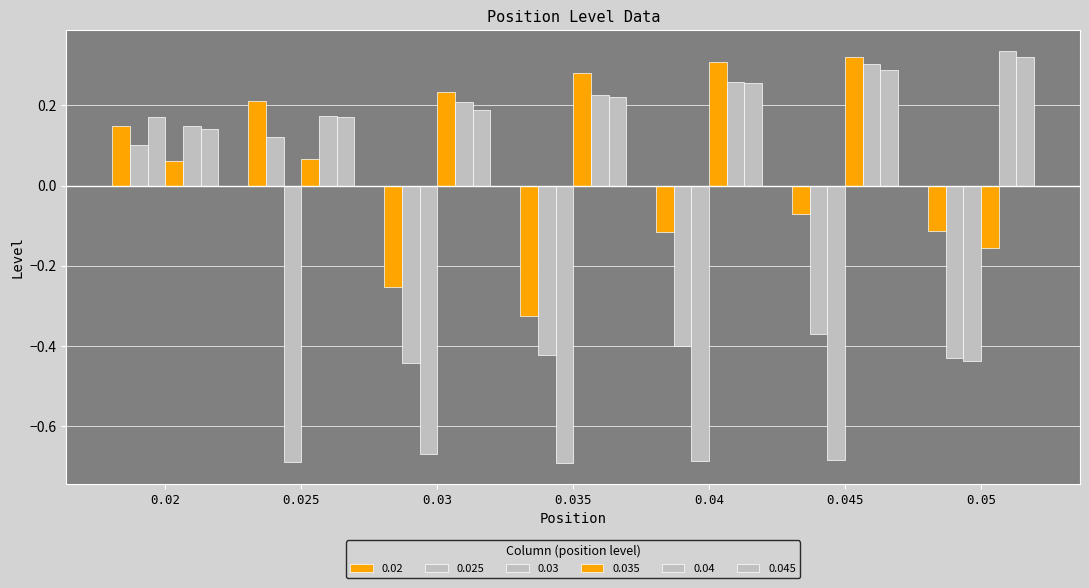

Count the number of categories in the chart.

7